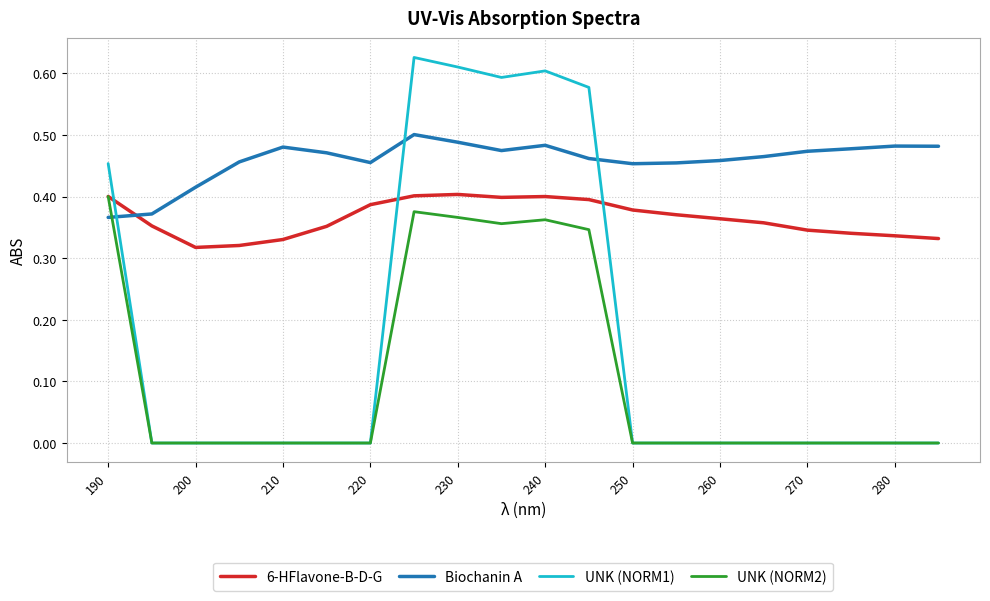

Count the number of categories in the chart.

20